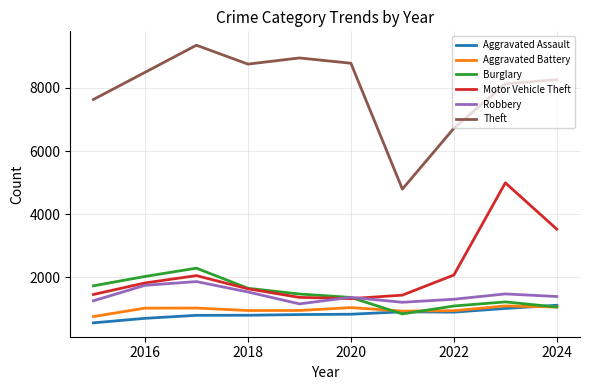

Which series has the widest spread of values?

Theft